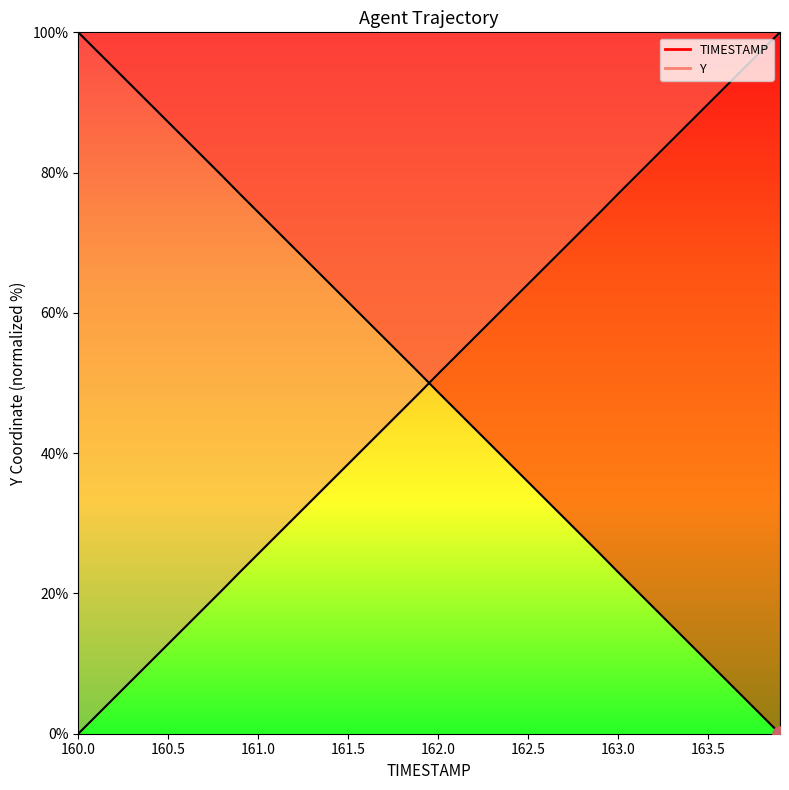

Which series contains the lowest Y value?

TIMESTAMP